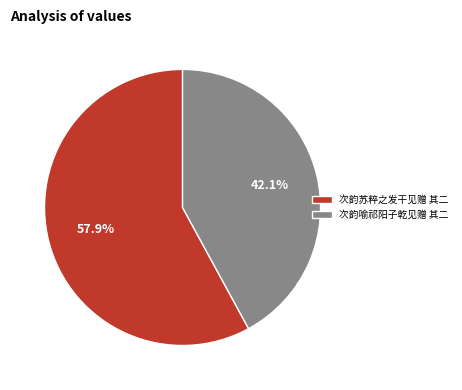

Which slice is the largest?

次韵苏粹之发干见赠 其二